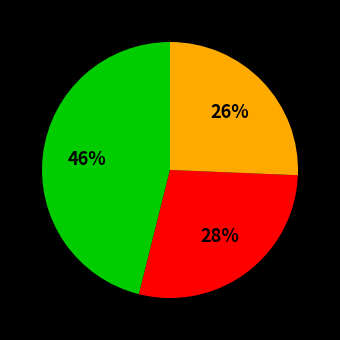

How many segments does this pie chart have?

3